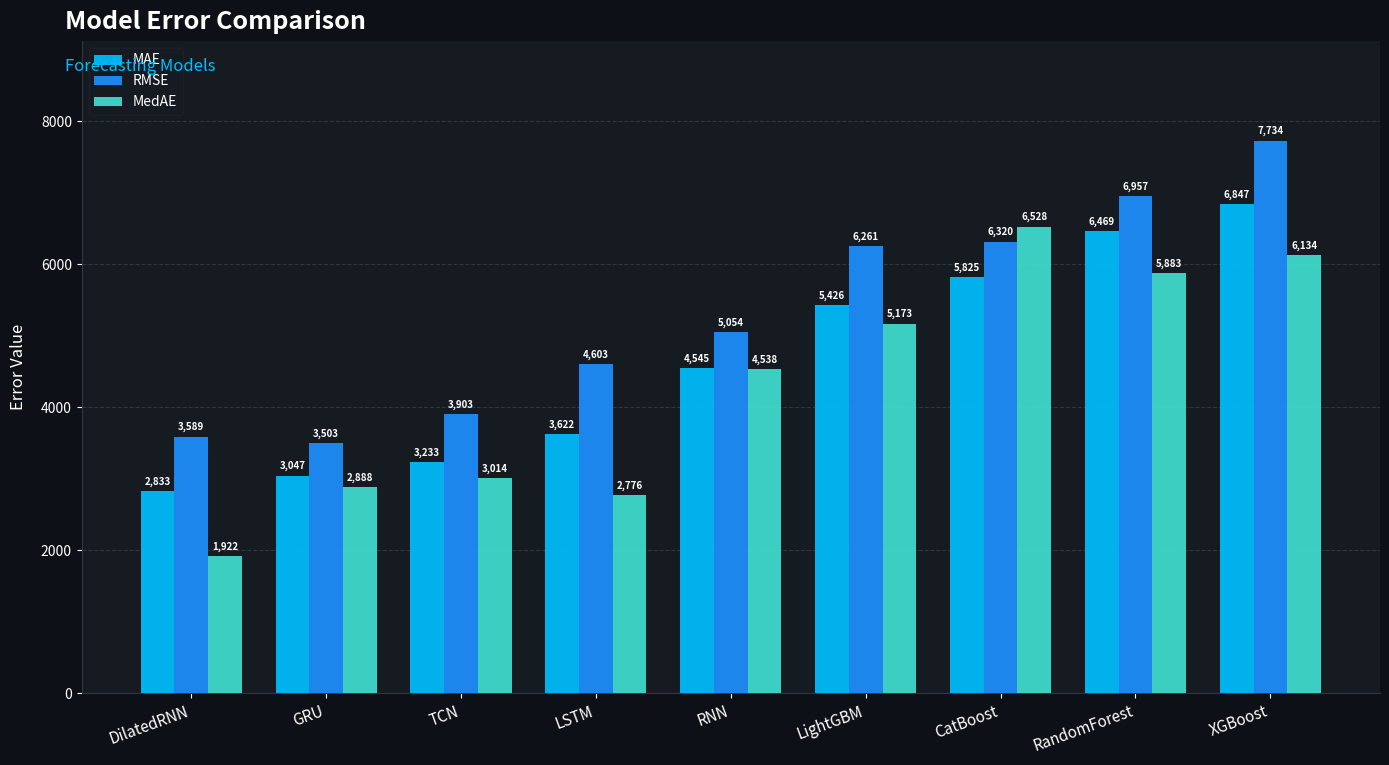

How many data points in MAE are above 4545?

5